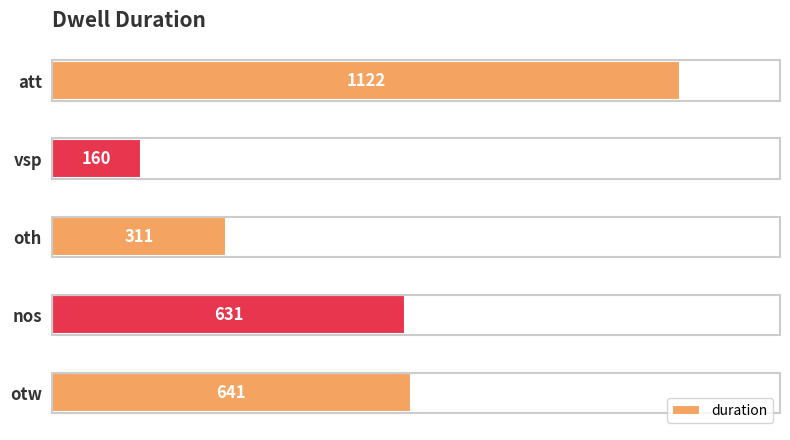

How many data points are less than 631?

2